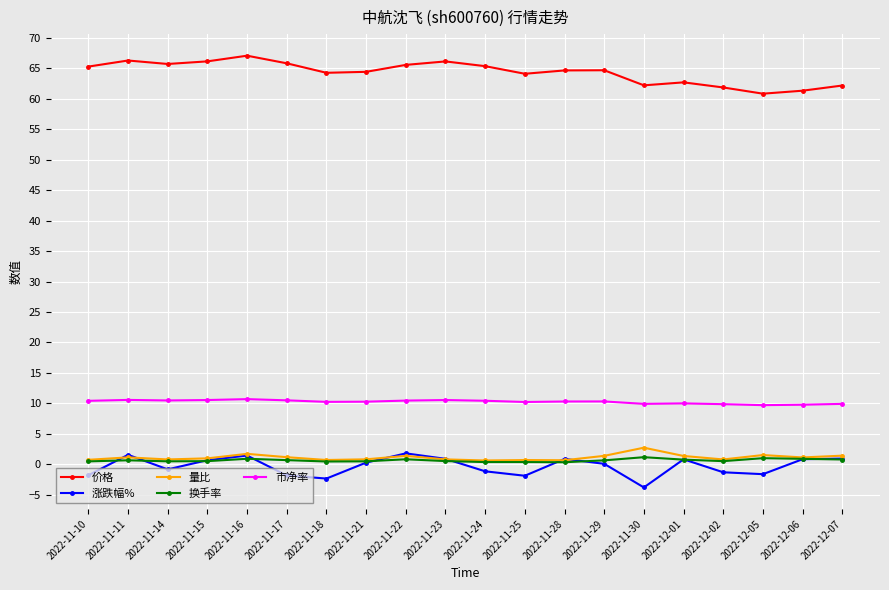

What is the label of the 15th point from the right?

2022-11-17